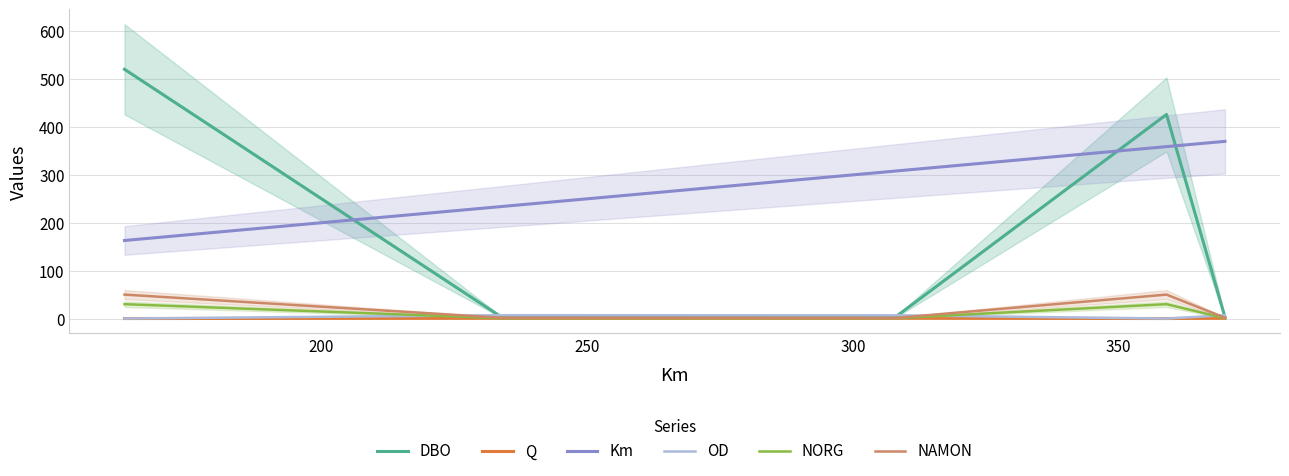

True or false: Km and NAMON intersect in this chart.

False